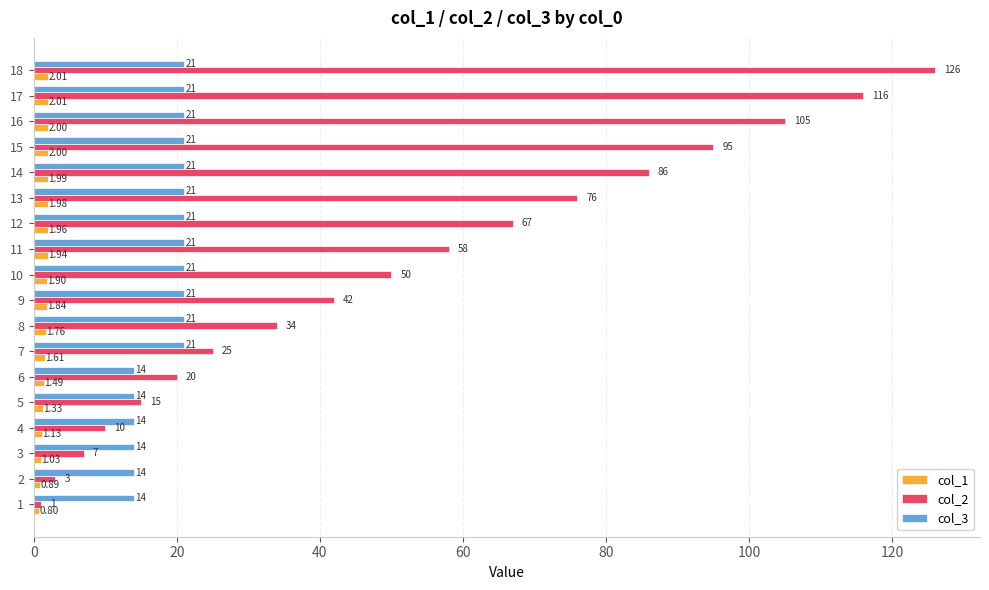

Rank the series by their average value, from highest to lowest.

col_2, col_3, col_1